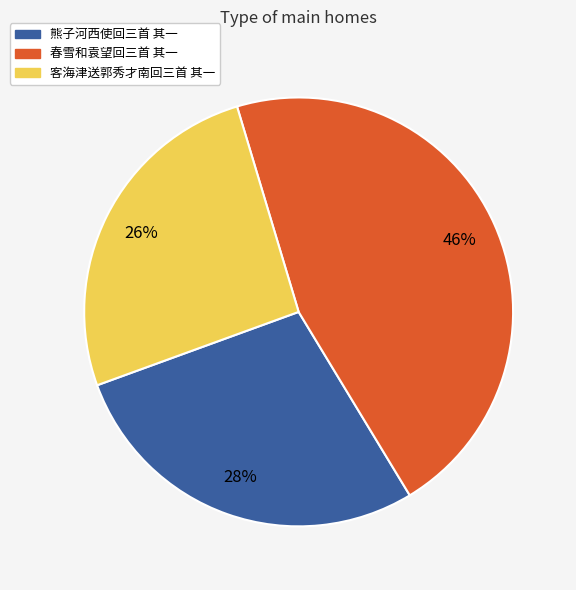

To the nearest percent, what percentage of the pie is 春雪和袁望回三首 其一?

46%